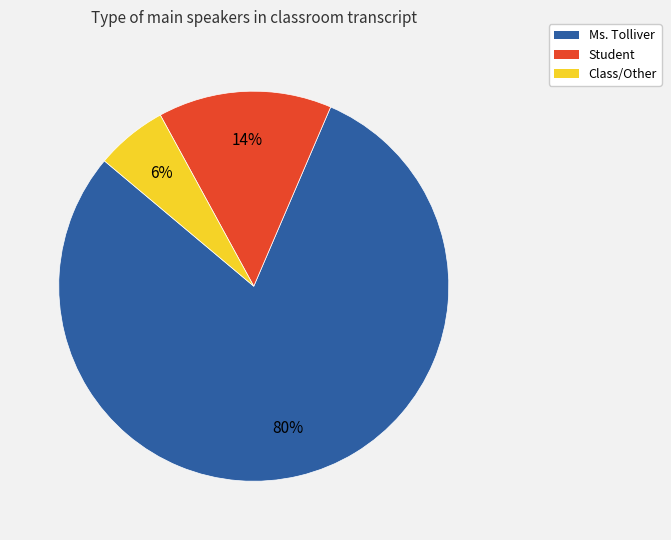

Does Student represent more than half of the total?

No